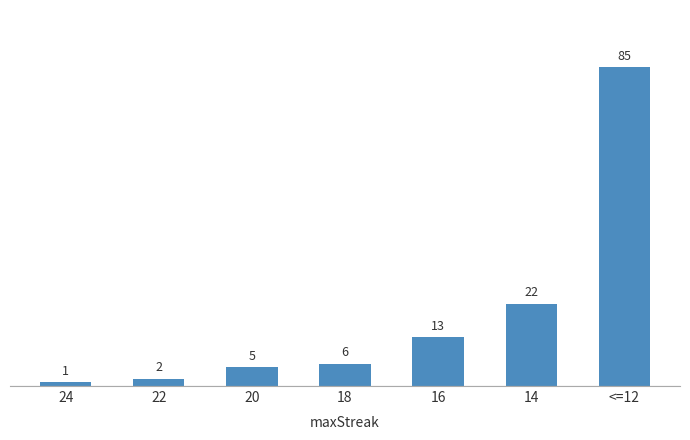

What is the value of the 4th bar from the left?

6